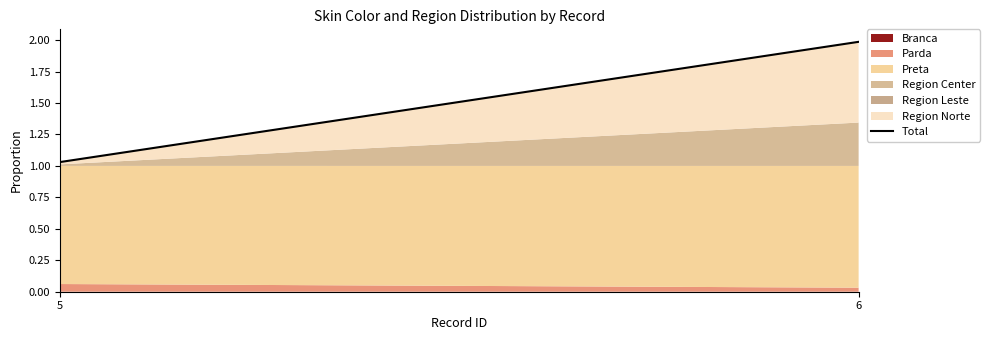

What is the average value?

1.5